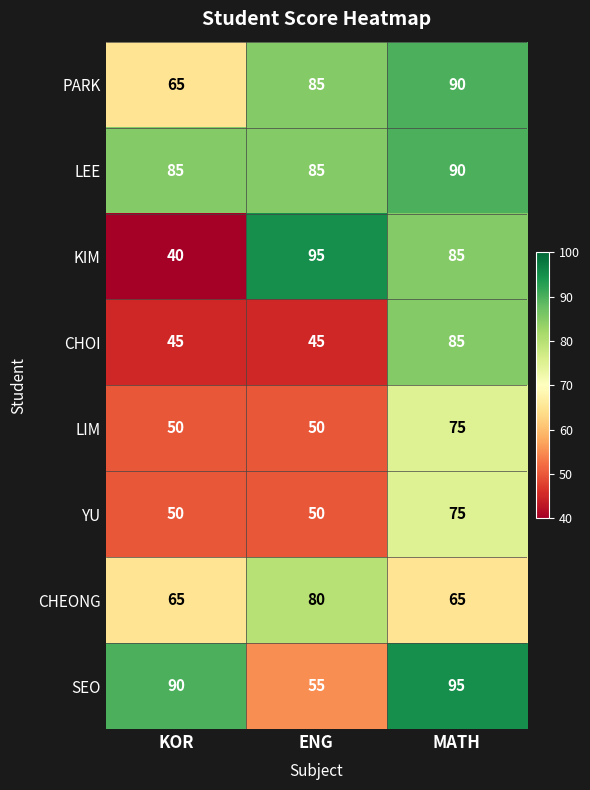

At how many categories does at least one series exceed 87?

3